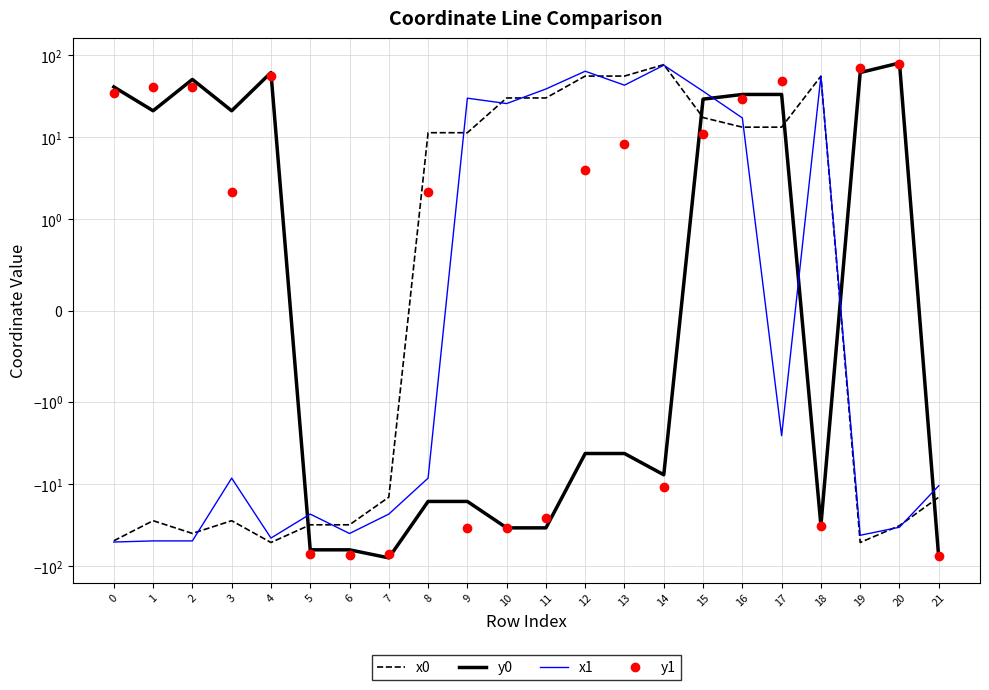

What is the highest value of the y1 series?

79.0